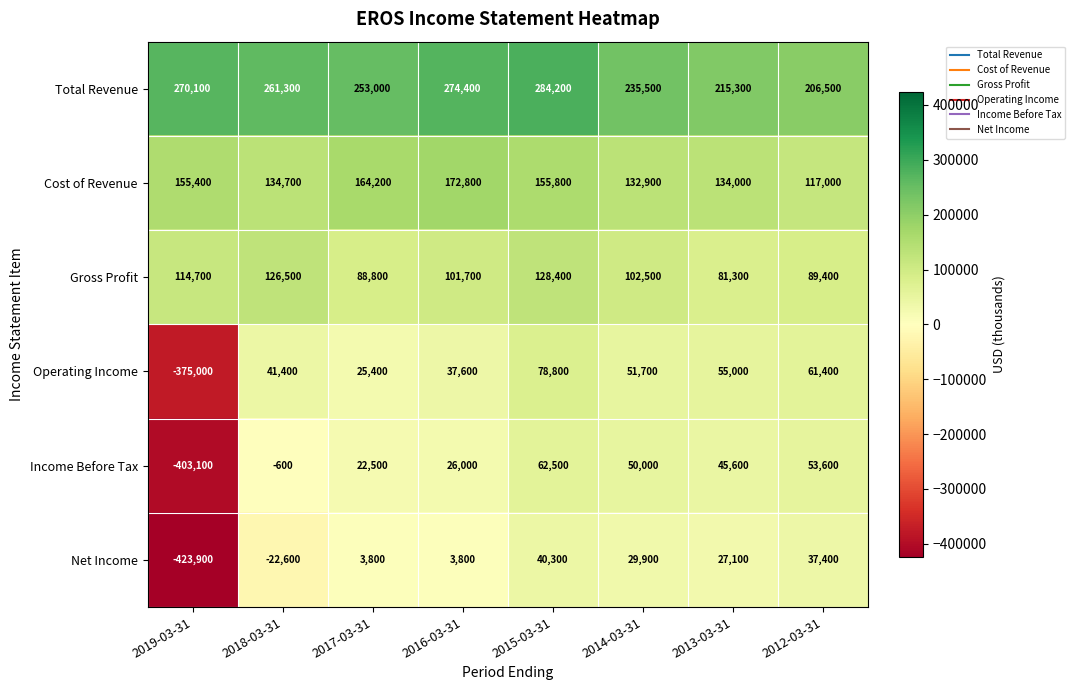

At which category is the sum across all series the highest?

2015-03-31